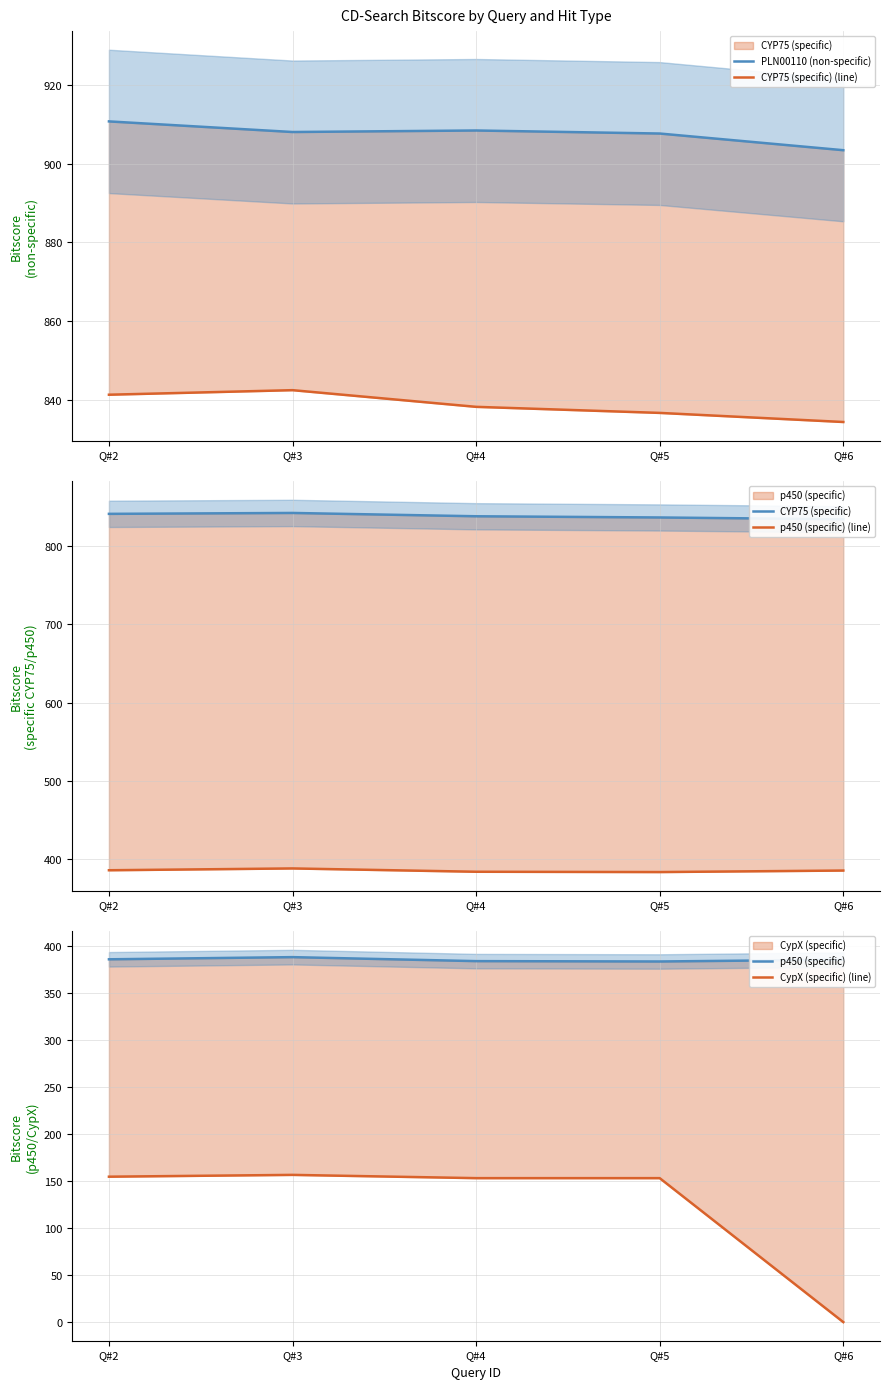

Where is CYP75 (specific) (line) nearest to the value 838?

Q#4